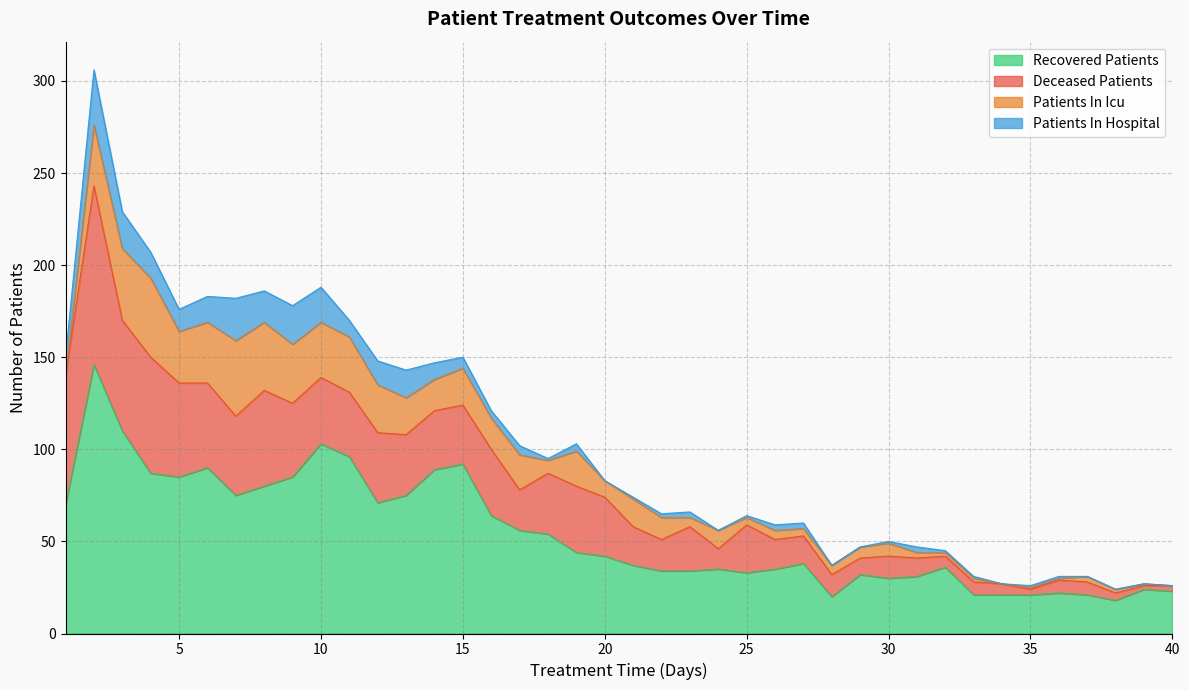

What is the sum of all recovered_patients values?

2180